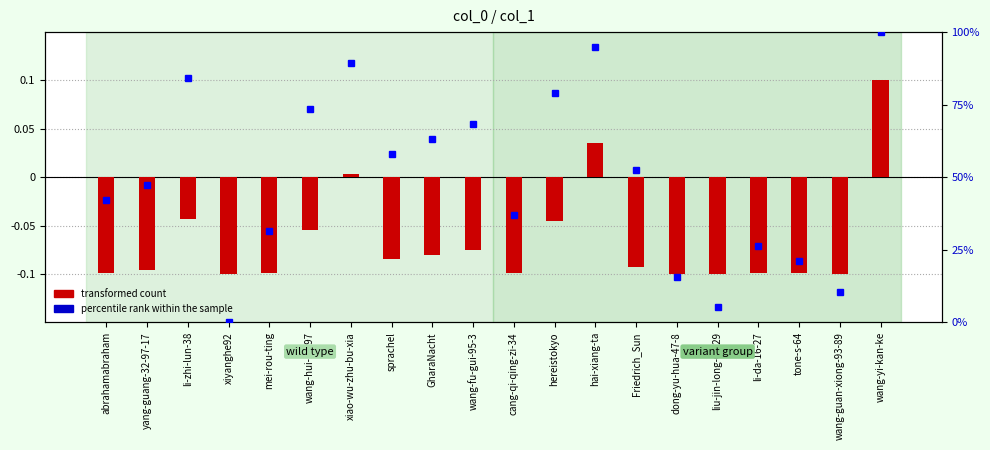

Rank the series at abrahamabraham from lowest to highest value.

transformed count, percentile rank within the sample